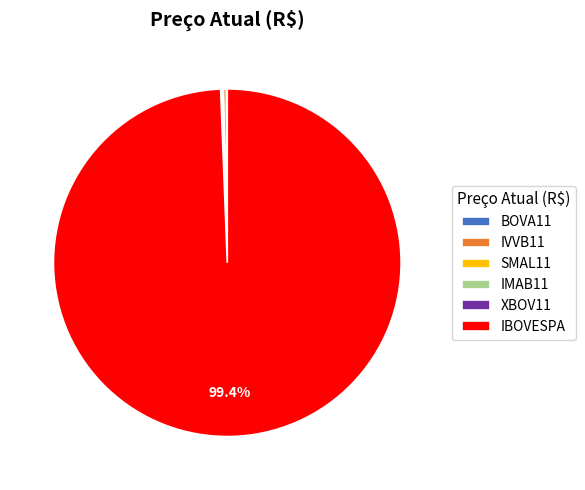

What is the largest slice in the pie chart?

IBOVESPA